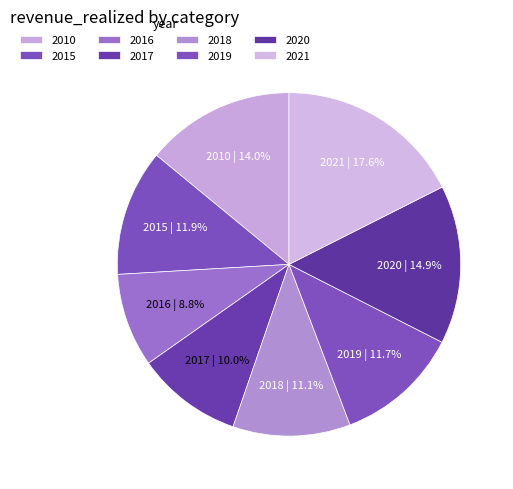

What portion of the pie excludes 2019?

88.3%